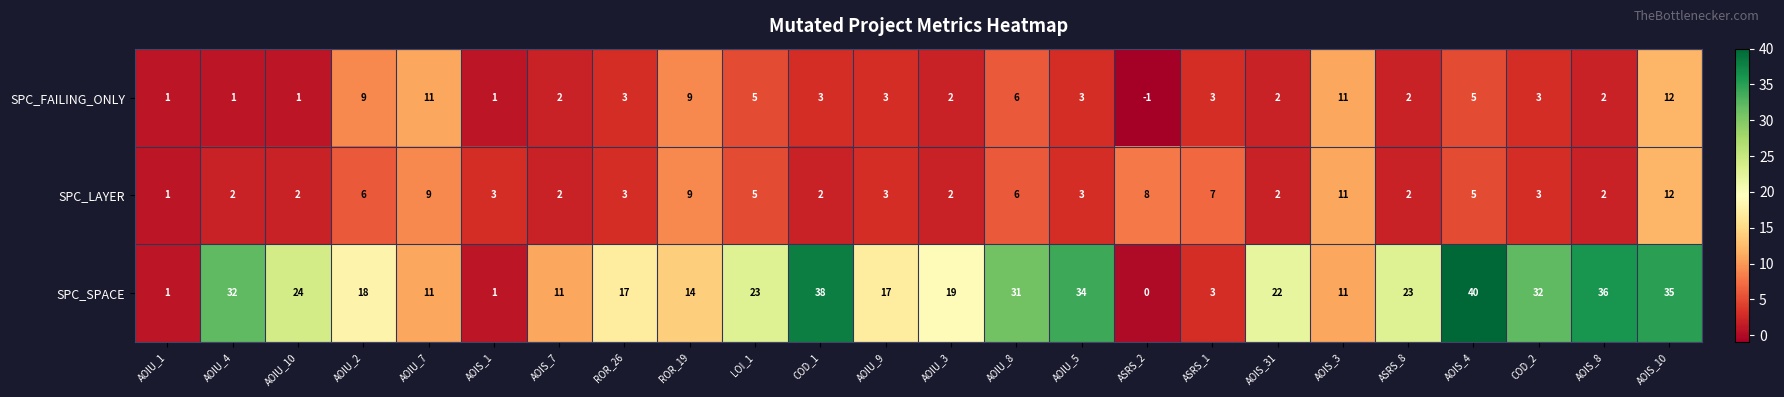

How many data points in SPC_LAYER are less than 3?

9